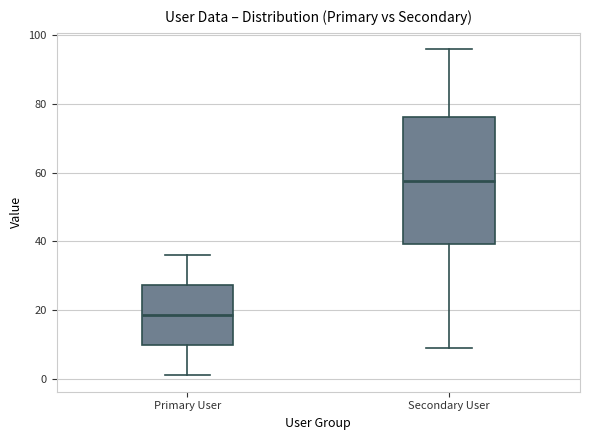

Reading left to right, transcribe this box plot: for each box, give where its median line is, the range the box spans, and where its two whiskers end, as read against the y-axis. The values are not printed on the chart, so give them approximately, as read against the axis.

Primary User: median 18, box 10 to 28, whiskers 2 to 36
Secondary User: median 58, box 40 to 76, whiskers 10 to 96